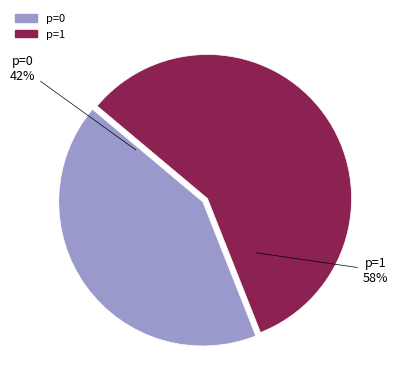

Is there any slice that represents more than half of the pie?

Yes